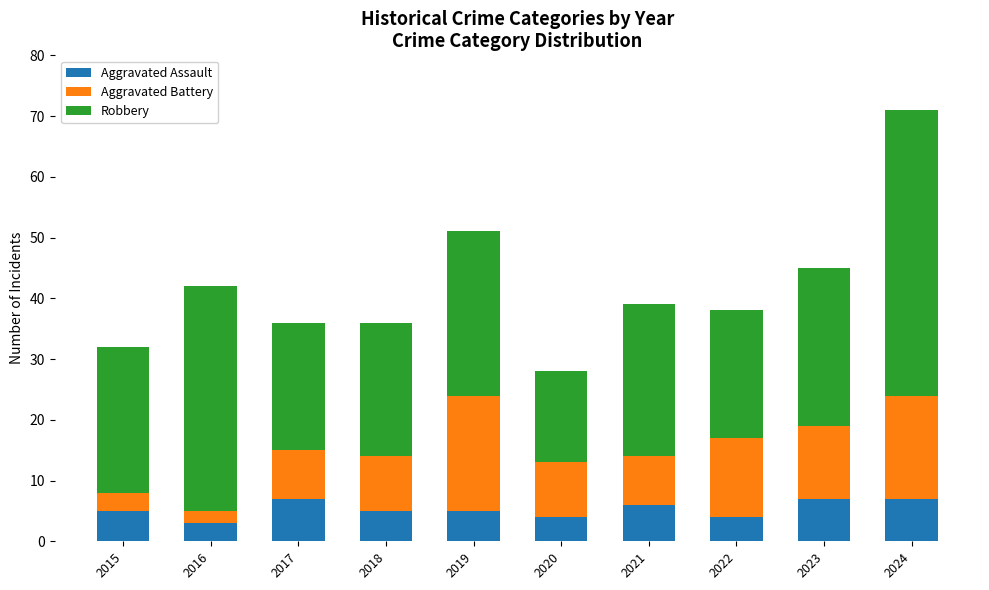

At which category is the sum across all series the highest?

2024